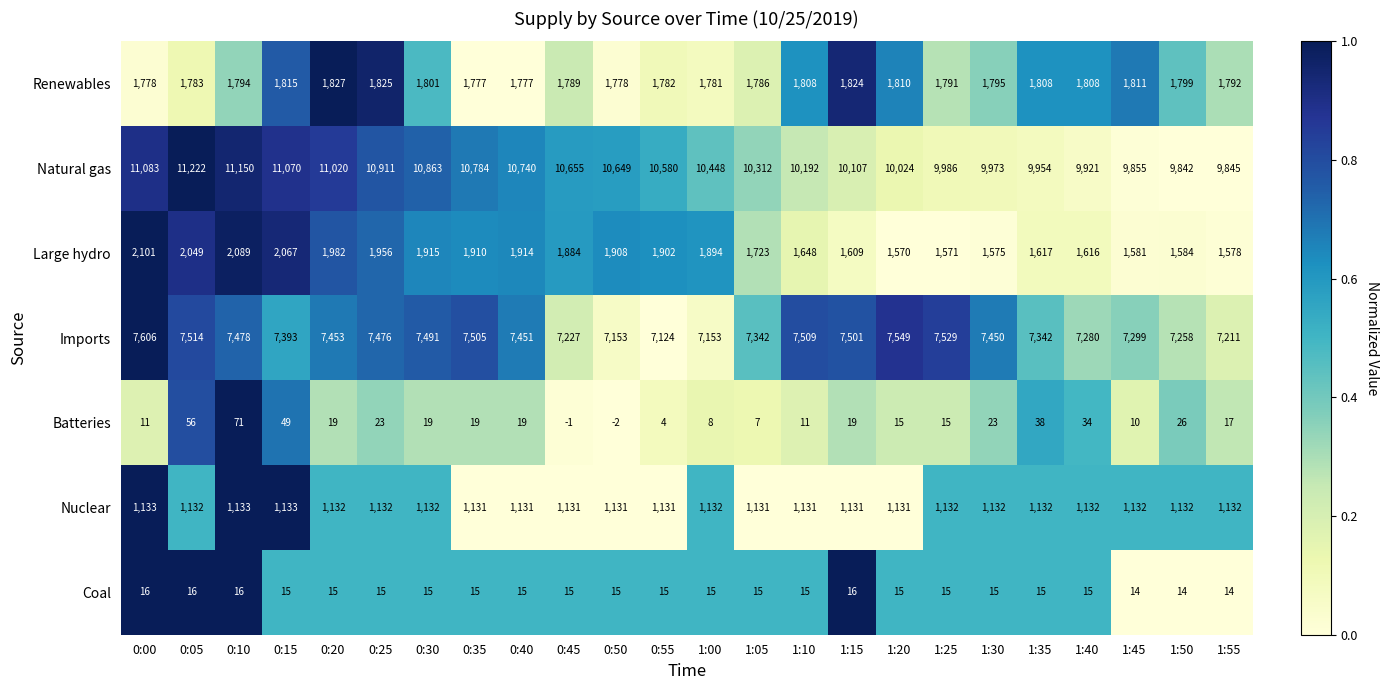

Which label corresponds to the smallest value in the chart?

0:50